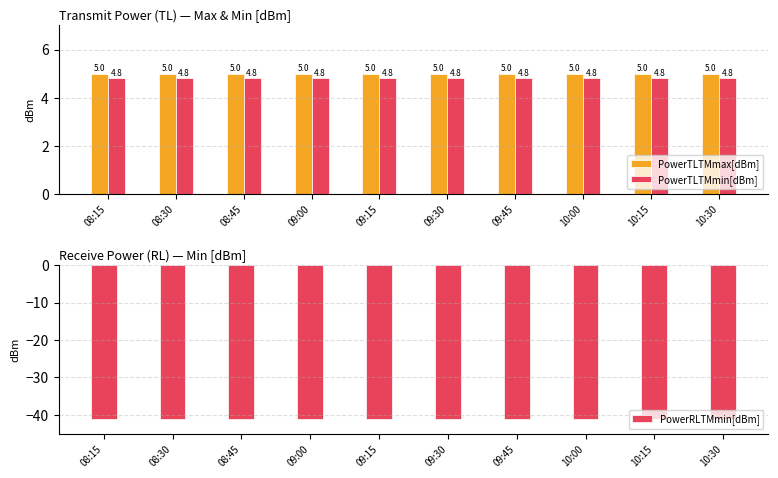

What is the sum of the PowerTLTMmin[dBm] values at 10:00 and 09:15?

9.6